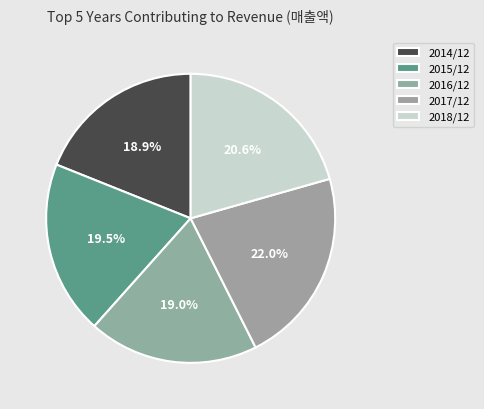

To the nearest percent, what is the difference between the largest and smallest slice percentages?

3%